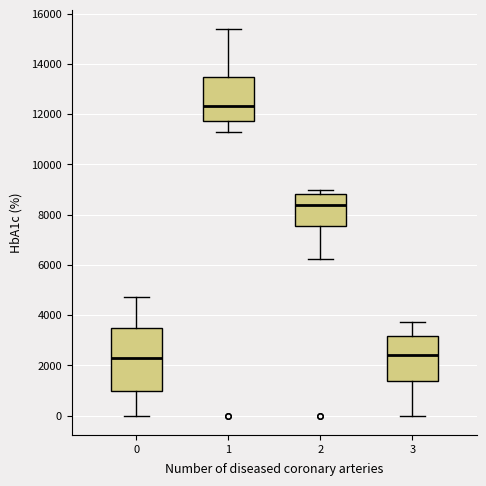

Reading left to right, transcribe this box plot: for each box, give where its median line is, the range the box spans, and where its two whiskers end, as read against the y-axis. The values are not printed on the chart, so give them approximately, as read against the axis.

0: median 2200, box 1000 to 3400, whiskers 0 to 4800
1: median 12400, box 11800 to 13400, whiskers 11400 to 15400
2: median 8400, box 7600 to 8800, whiskers 6200 to 9000
3: median 2400, box 1400 to 3200, whiskers 0 to 3800